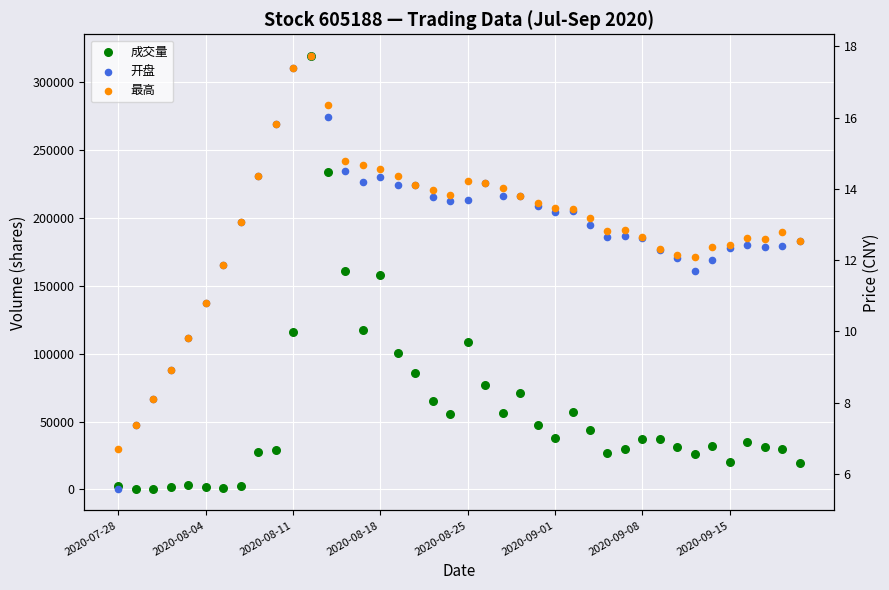

Which series has the largest Y range (max minus min)?

成交量